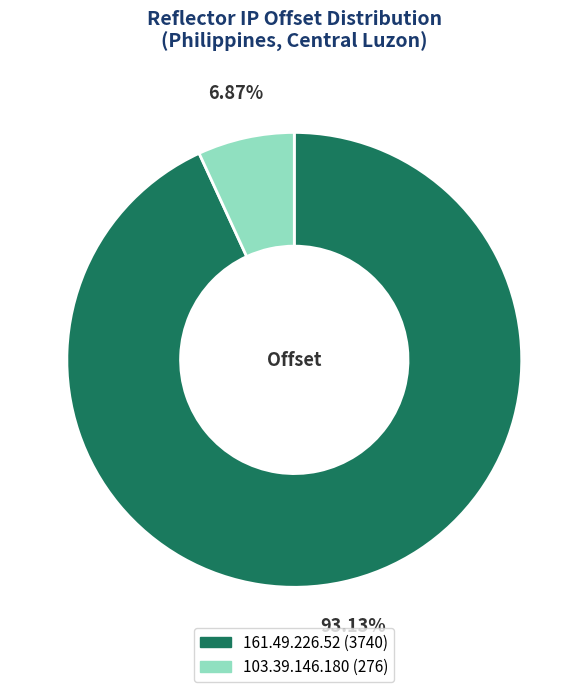

To the nearest percent, what is the difference between the largest and smallest slice percentages?

86%